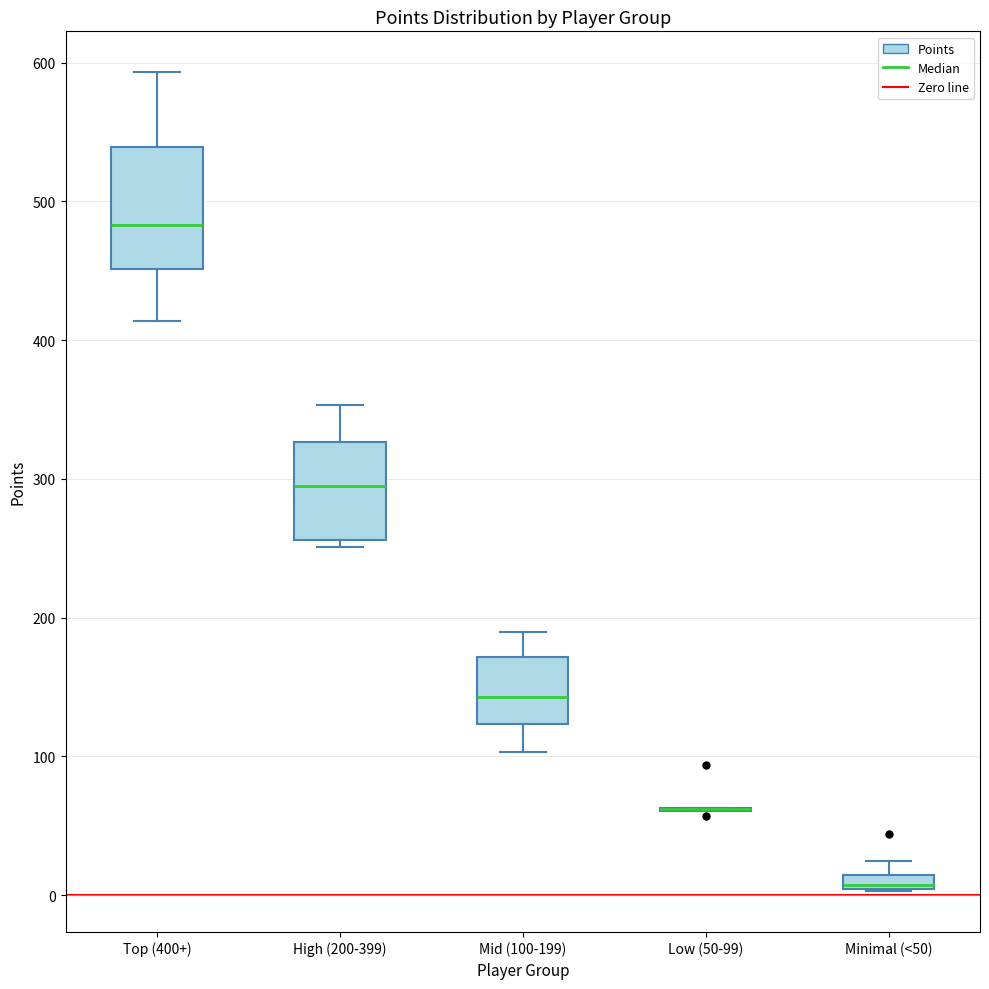

Where does the lower whisker of the box for Mid (100-199) end on the y-axis? The values are not printed on the chart, so give them approximately, as read against the axis.

100